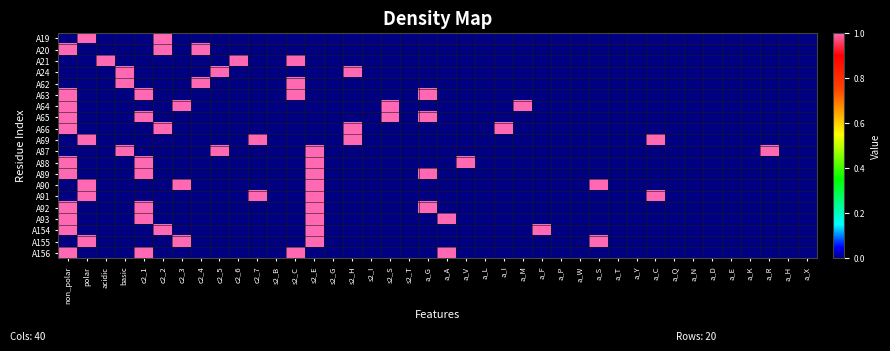

Reading right to left, what are all the values shown in this chart?

A19: a_X=0	a_H=0	a_R=0	a_K=0	a_E=0	a_D=0	a_N=0	a_Q=0	a_C=0	a_Y=0	a_T=0	a_S=0	a_W=0	a_P=0	a_F=0	a_M=0	a_I=0	a_L=0	a_V=0	a_A=0	a_G=0	s2_T=0	s2_S=0	s2_I=0	s2_H=0	s2_G=0	s2_E=0	s2_C=0	s2_B=0	c2_7=0	c2_6=0	c2_5=0	c2_4=0	c2_3=0	c2_2=1	c2_1=0	basic=0	acidic=0	polar=1	non_polar=0
A20: a_X=0	a_H=0	a_R=0	a_K=0	a_E=0	a_D=0	a_N=0	a_Q=0	a_C=0	a_Y=0	a_T=0	a_S=0	a_W=0	a_P=0	a_F=0	a_M=0	a_I=0	a_L=0	a_V=0	a_A=0	a_G=0	s2_T=0	s2_S=0	s2_I=0	s2_H=0	s2_G=0	s2_E=0	s2_C=0	s2_B=0	c2_7=0	c2_6=0	c2_5=0	c2_4=1	c2_3=0	c2_2=1	c2_1=0	basic=0	acidic=0	polar=0	non_polar=1
A21: a_X=0	a_H=0	a_R=0	a_K=0	a_E=0	a_D=0	a_N=0	a_Q=0	a_C=0	a_Y=0	a_T=0	a_S=0	a_W=0	a_P=0	a_F=0	a_M=0	a_I=0	a_L=0	a_V=0	a_A=0	a_G=0	s2_T=0	s2_S=0	s2_I=0	s2_H=0	s2_G=0	s2_E=0	s2_C=1	s2_B=0	c2_7=0	c2_6=1	c2_5=0	c2_4=0	c2_3=0	c2_2=0	c2_1=0	basic=0	acidic=1	polar=0	non_polar=0
A24: a_X=0	a_H=0	a_R=0	a_K=0	a_E=0	a_D=0	a_N=0	a_Q=0	a_C=0	a_Y=0	a_T=0	a_S=0	a_W=0	a_P=0	a_F=0	a_M=0	a_I=0	a_L=0	a_V=0	a_A=0	a_G=0	s2_T=0	s2_S=0	s2_I=0	s2_H=1	s2_G=0	s2_E=0	s2_C=0	s2_B=0	c2_7=0	c2_6=0	c2_5=1	c2_4=0	c2_3=0	c2_2=0	c2_1=0	basic=1	acidic=0	polar=0	non_polar=0
A62: a_X=0	a_H=0	a_R=0	a_K=0	a_E=0	a_D=0	a_N=0	a_Q=0	a_C=0	a_Y=0	a_T=0	a_S=0	a_W=0	a_P=0	a_F=0	a_M=0	a_I=0	a_L=0	a_V=0	a_A=0	a_G=0	s2_T=0	s2_S=0	s2_I=0	s2_H=0	s2_G=0	s2_E=0	s2_C=1	s2_B=0	c2_7=0	c2_6=0	c2_5=0	c2_4=1	c2_3=0	c2_2=0	c2_1=0	basic=1	acidic=0	polar=0	non_polar=0
A63: a_X=0	a_H=0	a_R=0	a_K=0	a_E=0	a_D=0	a_N=0	a_Q=0	a_C=0	a_Y=0	a_T=0	a_S=0	a_W=0	a_P=0	a_F=0	a_M=0	a_I=0	a_L=0	a_V=0	a_A=0	a_G=1	s2_T=0	s2_S=0	s2_I=0	s2_H=0	s2_G=0	s2_E=0	s2_C=1	s2_B=0	c2_7=0	c2_6=0	c2_5=0	c2_4=0	c2_3=0	c2_2=0	c2_1=1	basic=0	acidic=0	polar=0	non_polar=1
A64: a_X=0	a_H=0	a_R=0	a_K=0	a_E=0	a_D=0	a_N=0	a_Q=0	a_C=0	a_Y=0	a_T=0	a_S=0	a_W=0	a_P=0	a_F=0	a_M=1	a_I=0	a_L=0	a_V=0	a_A=0	a_G=0	s2_T=0	s2_S=1	s2_I=0	s2_H=0	s2_G=0	s2_E=0	s2_C=0	s2_B=0	c2_7=0	c2_6=0	c2_5=0	c2_4=0	c2_3=1	c2_2=0	c2_1=0	basic=0	acidic=0	polar=0	non_polar=1
A65: a_X=0	a_H=0	a_R=0	a_K=0	a_E=0	a_D=0	a_N=0	a_Q=0	a_C=0	a_Y=0	a_T=0	a_S=0	a_W=0	a_P=0	a_F=0	a_M=0	a_I=0	a_L=0	a_V=0	a_A=0	a_G=1	s2_T=0	s2_S=1	s2_I=0	s2_H=0	s2_G=0	s2_E=0	s2_C=0	s2_B=0	c2_7=0	c2_6=0	c2_5=0	c2_4=0	c2_3=0	c2_2=0	c2_1=1	basic=0	acidic=0	polar=0	non_polar=1
A66: a_X=0	a_H=0	a_R=0	a_K=0	a_E=0	a_D=0	a_N=0	a_Q=0	a_C=0	a_Y=0	a_T=0	a_S=0	a_W=0	a_P=0	a_F=0	a_M=0	a_I=1	a_L=0	a_V=0	a_A=0	a_G=0	s2_T=0	s2_S=0	s2_I=0	s2_H=1	s2_G=0	s2_E=0	s2_C=0	s2_B=0	c2_7=0	c2_6=0	c2_5=0	c2_4=0	c2_3=0	c2_2=1	c2_1=0	basic=0	acidic=0	polar=0	non_polar=1
A69: a_X=0	a_H=0	a_R=0	a_K=0	a_E=0	a_D=0	a_N=0	a_Q=0	a_C=1	a_Y=0	a_T=0	a_S=0	a_W=0	a_P=0	a_F=0	a_M=0	a_I=0	a_L=0	a_V=0	a_A=0	a_G=0	s2_T=0	s2_S=0	s2_I=0	s2_H=1	s2_G=0	s2_E=0	s2_C=0	s2_B=0	c2_7=1	c2_6=0	c2_5=0	c2_4=0	c2_3=0	c2_2=0	c2_1=0	basic=0	acidic=0	polar=1	non_polar=0
A87: a_X=0	a_H=0	a_R=1	a_K=0	a_E=0	a_D=0	a_N=0	a_Q=0	a_C=0	a_Y=0	a_T=0	a_S=0	a_W=0	a_P=0	a_F=0	a_M=0	a_I=0	a_L=0	a_V=0	a_A=0	a_G=0	s2_T=0	s2_S=0	s2_I=0	s2_H=0	s2_G=0	s2_E=1	s2_C=0	s2_B=0	c2_7=0	c2_6=0	c2_5=1	c2_4=0	c2_3=0	c2_2=0	c2_1=0	basic=1	acidic=0	polar=0	non_polar=0
A88: a_X=0	a_H=0	a_R=0	a_K=0	a_E=0	a_D=0	a_N=0	a_Q=0	a_C=0	a_Y=0	a_T=0	a_S=0	a_W=0	a_P=0	a_F=0	a_M=0	a_I=0	a_L=0	a_V=1	a_A=0	a_G=0	s2_T=0	s2_S=0	s2_I=0	s2_H=0	s2_G=0	s2_E=1	s2_C=0	s2_B=0	c2_7=0	c2_6=0	c2_5=0	c2_4=0	c2_3=0	c2_2=0	c2_1=1	basic=0	acidic=0	polar=0	non_polar=1
A89: a_X=0	a_H=0	a_R=0	a_K=0	a_E=0	a_D=0	a_N=0	a_Q=0	a_C=0	a_Y=0	a_T=0	a_S=0	a_W=0	a_P=0	a_F=0	a_M=0	a_I=0	a_L=0	a_V=0	a_A=0	a_G=1	s2_T=0	s2_S=0	s2_I=0	s2_H=0	s2_G=0	s2_E=1	s2_C=0	s2_B=0	c2_7=0	c2_6=0	c2_5=0	c2_4=0	c2_3=0	c2_2=0	c2_1=1	basic=0	acidic=0	polar=0	non_polar=1
A90: a_X=0	a_H=0	a_R=0	a_K=0	a_E=0	a_D=0	a_N=0	a_Q=0	a_C=0	a_Y=0	a_T=0	a_S=1	a_W=0	a_P=0	a_F=0	a_M=0	a_I=0	a_L=0	a_V=0	a_A=0	a_G=0	s2_T=0	s2_S=0	s2_I=0	s2_H=0	s2_G=0	s2_E=1	s2_C=0	s2_B=0	c2_7=0	c2_6=0	c2_5=0	c2_4=0	c2_3=1	c2_2=0	c2_1=0	basic=0	acidic=0	polar=1	non_polar=0
A91: a_X=0	a_H=0	a_R=0	a_K=0	a_E=0	a_D=0	a_N=0	a_Q=0	a_C=1	a_Y=0	a_T=0	a_S=0	a_W=0	a_P=0	a_F=0	a_M=0	a_I=0	a_L=0	a_V=0	a_A=0	a_G=0	s2_T=0	s2_S=0	s2_I=0	s2_H=0	s2_G=0	s2_E=1	s2_C=0	s2_B=0	c2_7=1	c2_6=0	c2_5=0	c2_4=0	c2_3=0	c2_2=0	c2_1=0	basic=0	acidic=0	polar=1	non_polar=0
A92: a_X=0	a_H=0	a_R=0	a_K=0	a_E=0	a_D=0	a_N=0	a_Q=0	a_C=0	a_Y=0	a_T=0	a_S=0	a_W=0	a_P=0	a_F=0	a_M=0	a_I=0	a_L=0	a_V=0	a_A=0	a_G=1	s2_T=0	s2_S=0	s2_I=0	s2_H=0	s2_G=0	s2_E=1	s2_C=0	s2_B=0	c2_7=0	c2_6=0	c2_5=0	c2_4=0	c2_3=0	c2_2=0	c2_1=1	basic=0	acidic=0	polar=0	non_polar=1
A93: a_X=0	a_H=0	a_R=0	a_K=0	a_E=0	a_D=0	a_N=0	a_Q=0	a_C=0	a_Y=0	a_T=0	a_S=0	a_W=0	a_P=0	a_F=0	a_M=0	a_I=0	a_L=0	a_V=0	a_A=1	a_G=0	s2_T=0	s2_S=0	s2_I=0	s2_H=0	s2_G=0	s2_E=1	s2_C=0	s2_B=0	c2_7=0	c2_6=0	c2_5=0	c2_4=0	c2_3=0	c2_2=0	c2_1=1	basic=0	acidic=0	polar=0	non_polar=1
A154: a_X=0	a_H=0	a_R=0	a_K=0	a_E=0	a_D=0	a_N=0	a_Q=0	a_C=0	a_Y=0	a_T=0	a_S=0	a_W=0	a_P=0	a_F=1	a_M=0	a_I=0	a_L=0	a_V=0	a_A=0	a_G=0	s2_T=0	s2_S=0	s2_I=0	s2_H=0	s2_G=0	s2_E=1	s2_C=0	s2_B=0	c2_7=0	c2_6=0	c2_5=0	c2_4=0	c2_3=0	c2_2=1	c2_1=0	basic=0	acidic=0	polar=0	non_polar=1
A155: a_X=0	a_H=0	a_R=0	a_K=0	a_E=0	a_D=0	a_N=0	a_Q=0	a_C=0	a_Y=0	a_T=0	a_S=1	a_W=0	a_P=0	a_F=0	a_M=0	a_I=0	a_L=0	a_V=0	a_A=0	a_G=0	s2_T=0	s2_S=0	s2_I=0	s2_H=0	s2_G=0	s2_E=1	s2_C=0	s2_B=0	c2_7=0	c2_6=0	c2_5=0	c2_4=0	c2_3=1	c2_2=0	c2_1=0	basic=0	acidic=0	polar=1	non_polar=0
A156: a_X=0	a_H=0	a_R=0	a_K=0	a_E=0	a_D=0	a_N=0	a_Q=0	a_C=0	a_Y=0	a_T=0	a_S=0	a_W=0	a_P=0	a_F=0	a_M=0	a_I=0	a_L=0	a_V=0	a_A=1	a_G=0	s2_T=0	s2_S=0	s2_I=0	s2_H=0	s2_G=0	s2_E=0	s2_C=1	s2_B=0	c2_7=0	c2_6=0	c2_5=0	c2_4=0	c2_3=0	c2_2=0	c2_1=1	basic=0	acidic=0	polar=0	non_polar=1